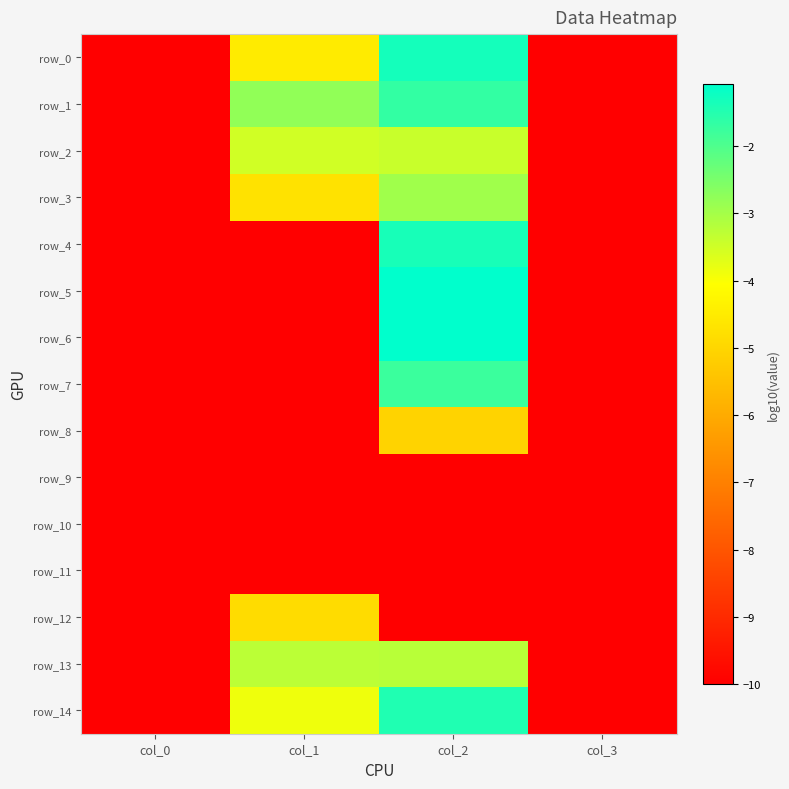

What is the average value of the row_14 series?

-6.3